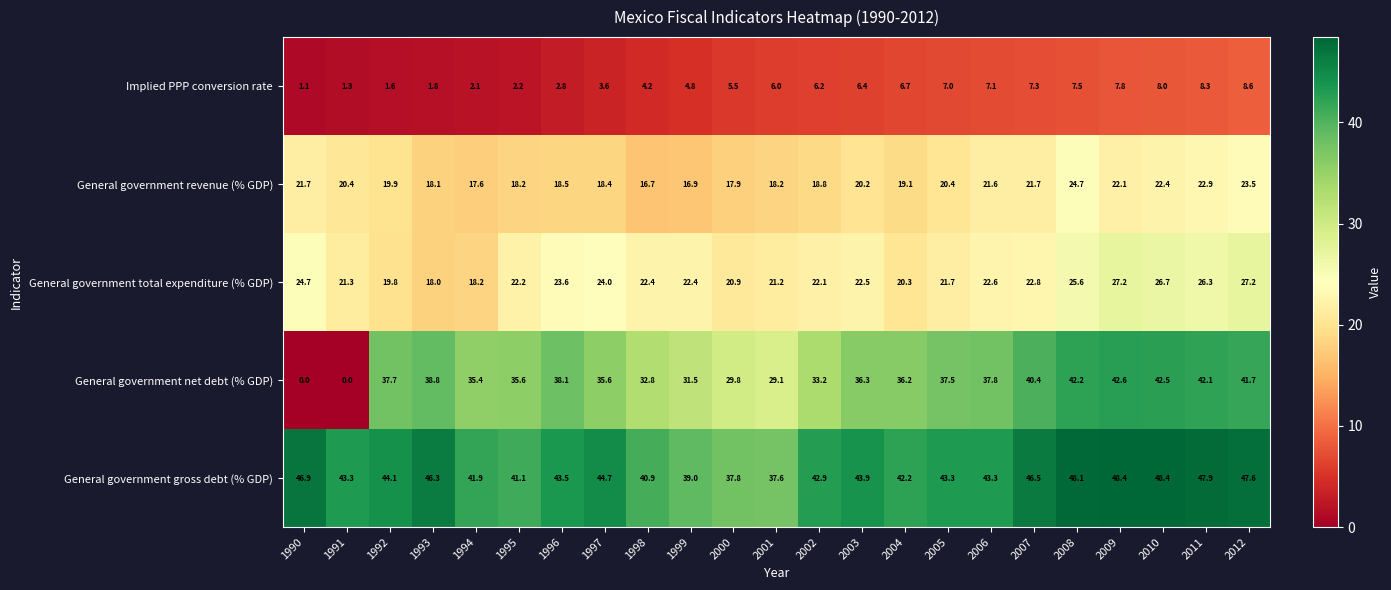

At which label does General government total expenditure (% GDP) first exceed 22?

1990